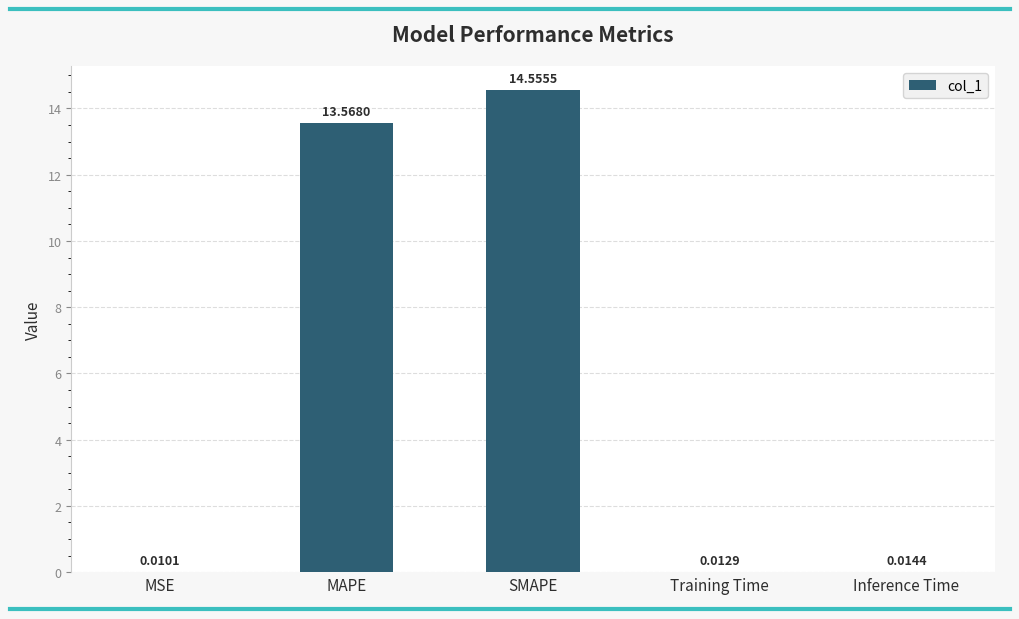

Is it true that the value at MAPE is 13.6?

True